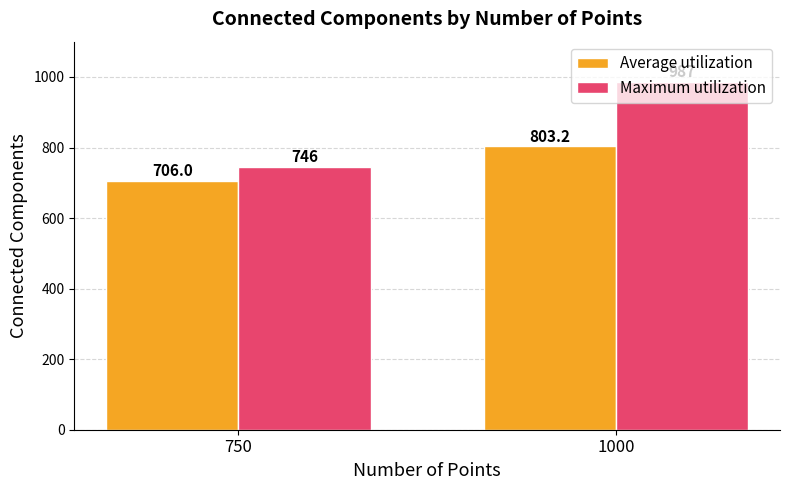

Reading right to left, transcribe all the data shown in this chart.

Average utilization: 803.2	706.0
Maximum utilization: 987.0	746.0